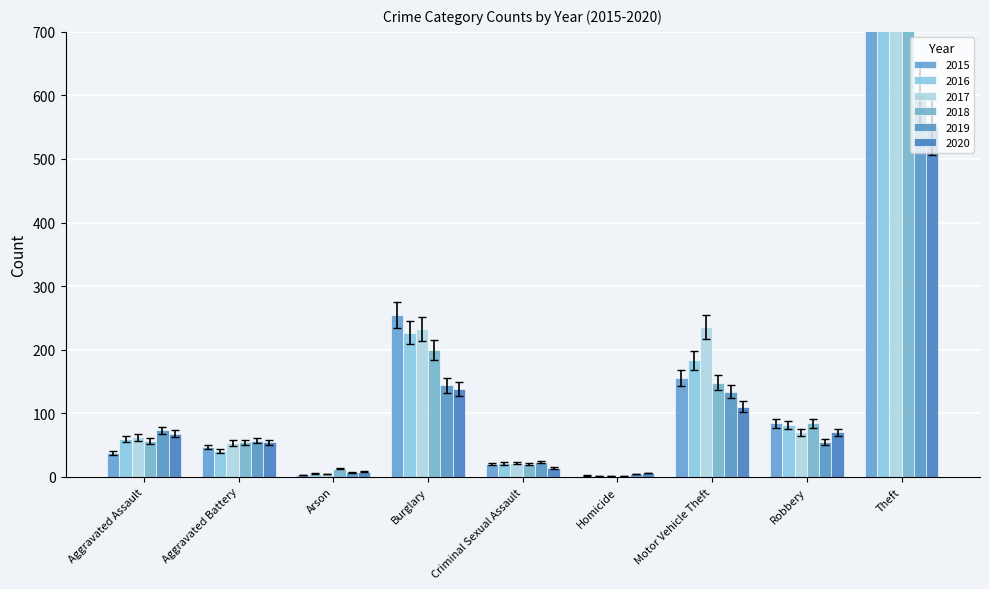

How many bars are there in each group?

6